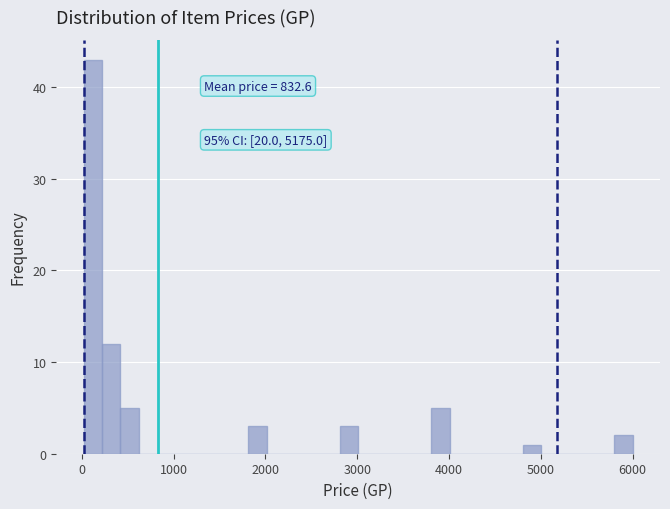

Around what value on the x-axis is the tallest bar? Give the approximate position of its centre, as read against the axis.

100